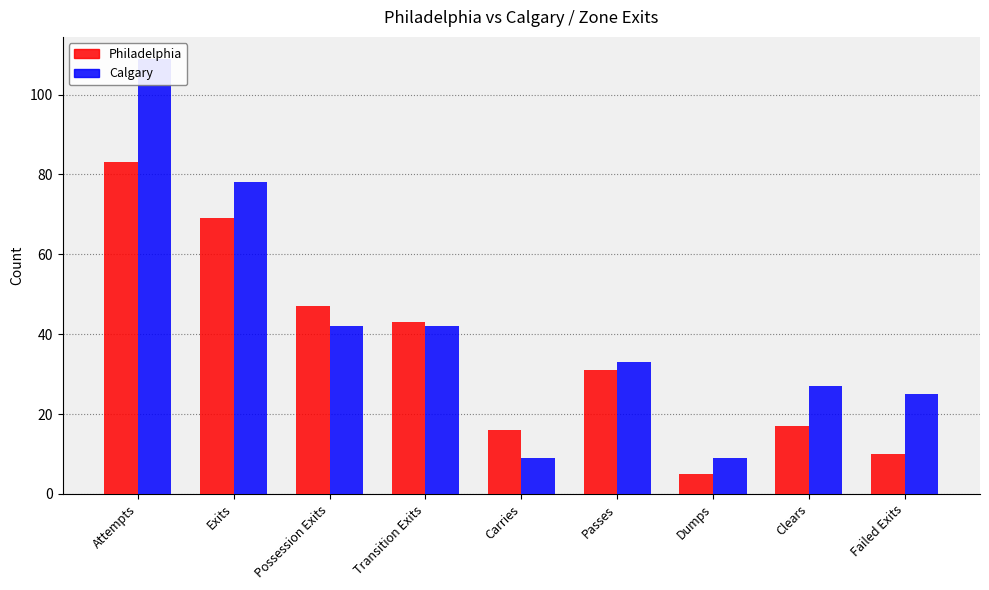

Rank the series at Attempts from lowest to highest value.

Philadelphia, Calgary